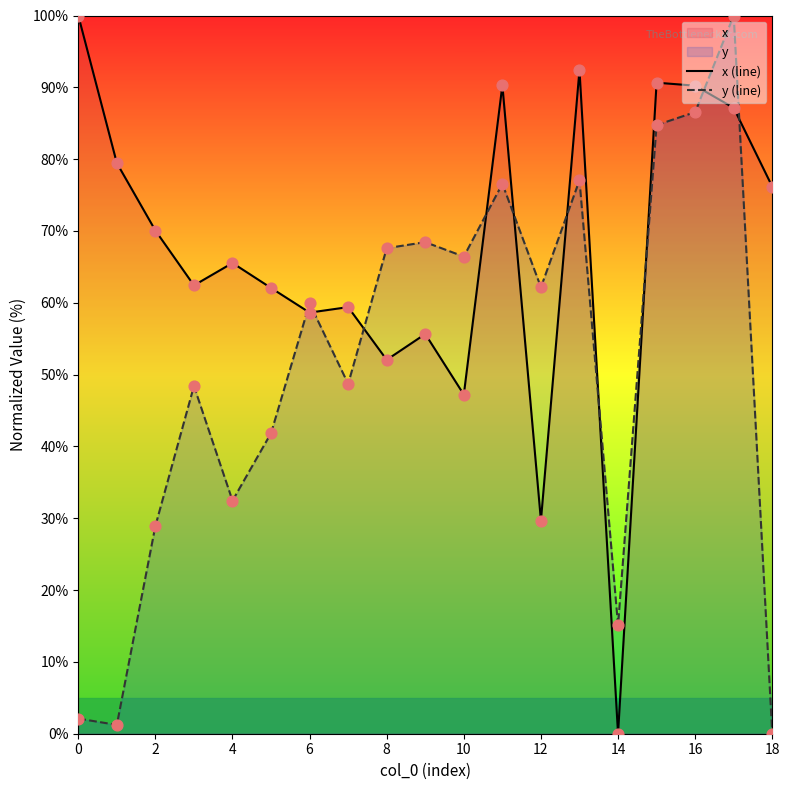

What is the total value across all series at 2?

99.0